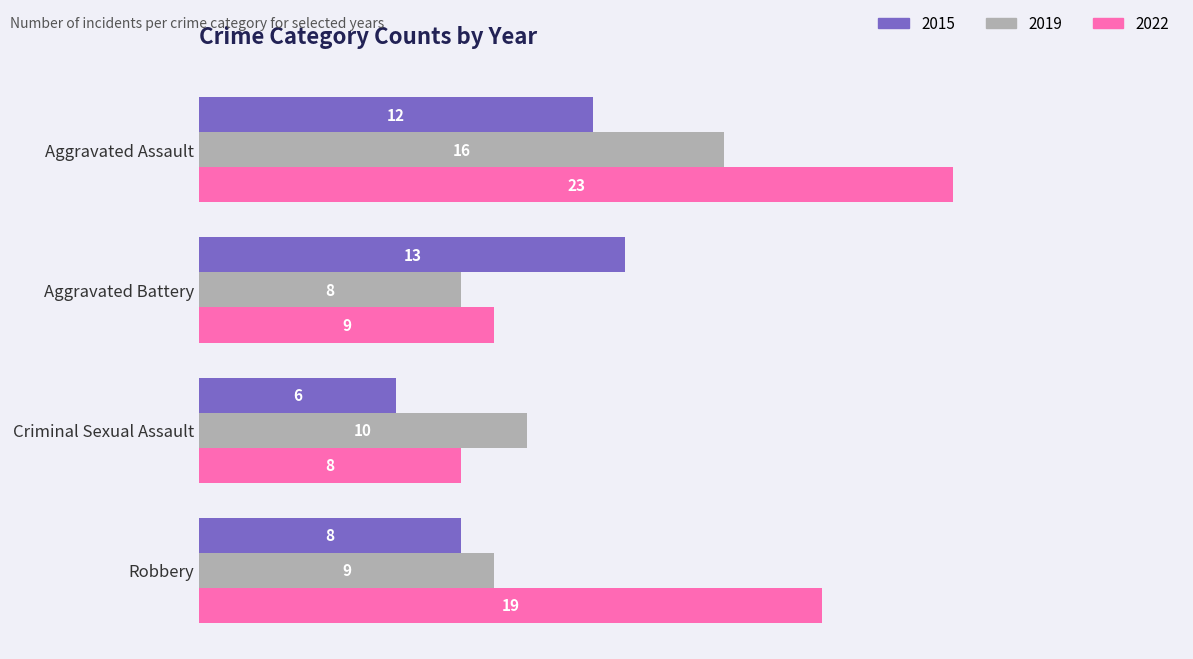

What is the difference between the second highest and minimum values in the 2015 series?

6